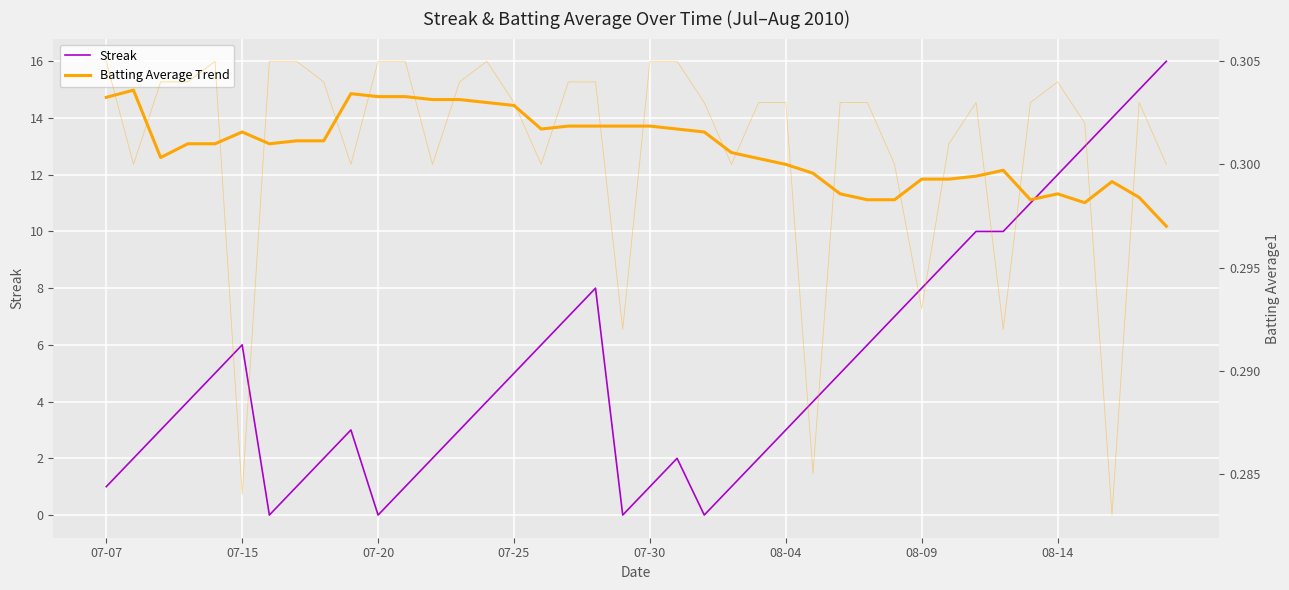

After their last crossing, which series has the higher values: Batting Average Trend or Streak?

Streak